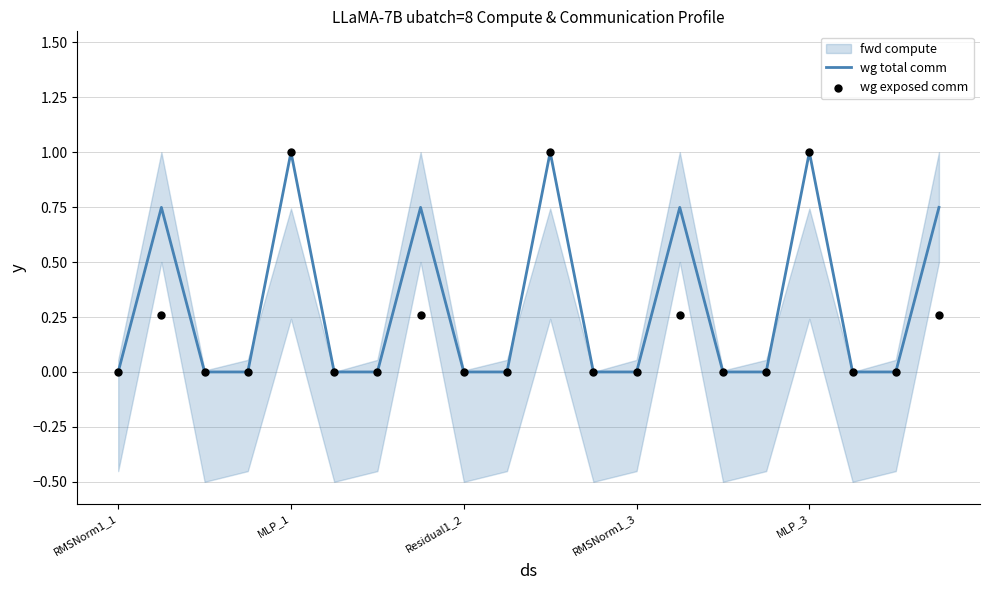

Which series contains the highest Y value?

wg total comm